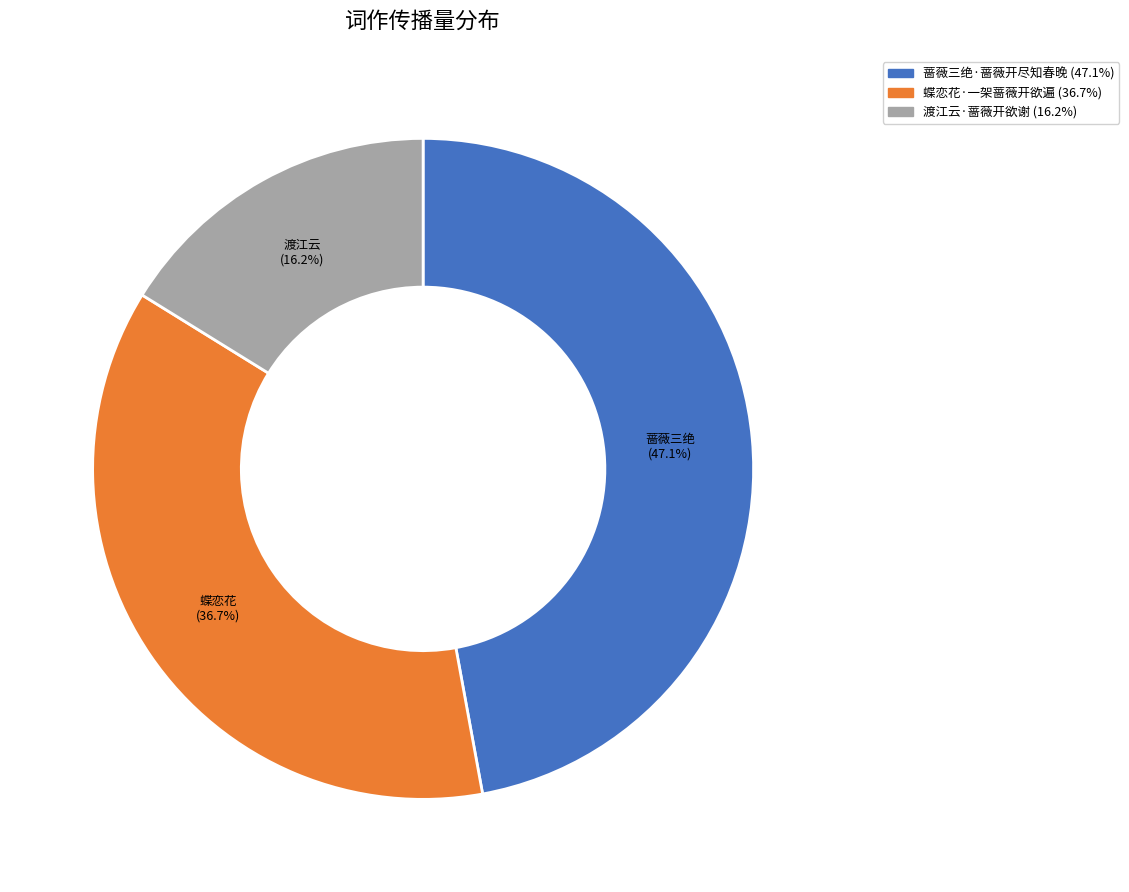

Which has a higher value, 蝶恋花·一架蔷薇开欲遍 or 蔷薇三绝·蔷薇开尽知春晚?

蔷薇三绝·蔷薇开尽知春晚